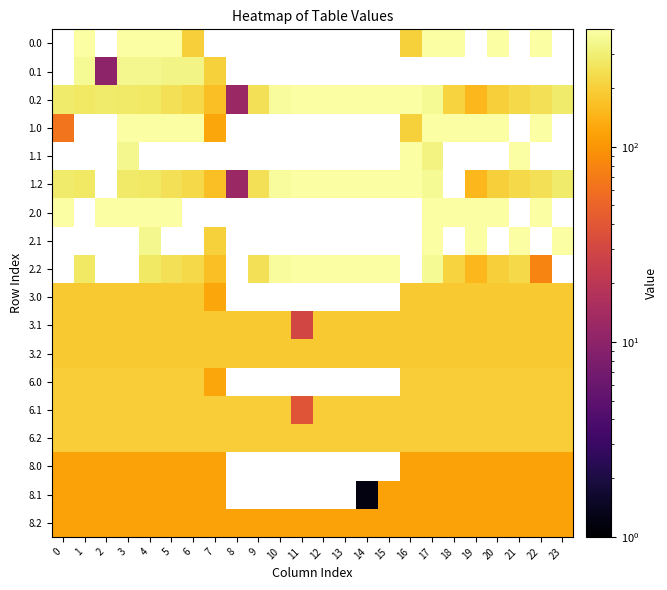

At which category does the chart reach its peak across all series?

1